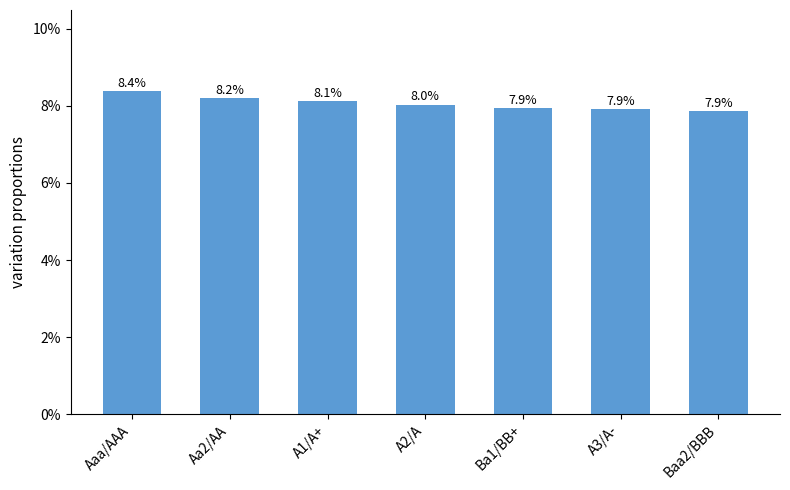

The value at Aa2/AA is 0.0. True or false?

False